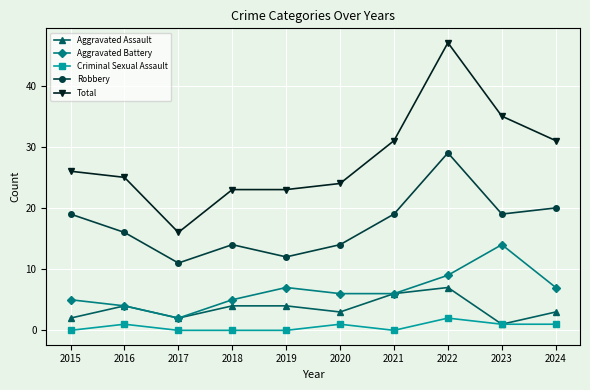

How many categories are shown in the chart?

10